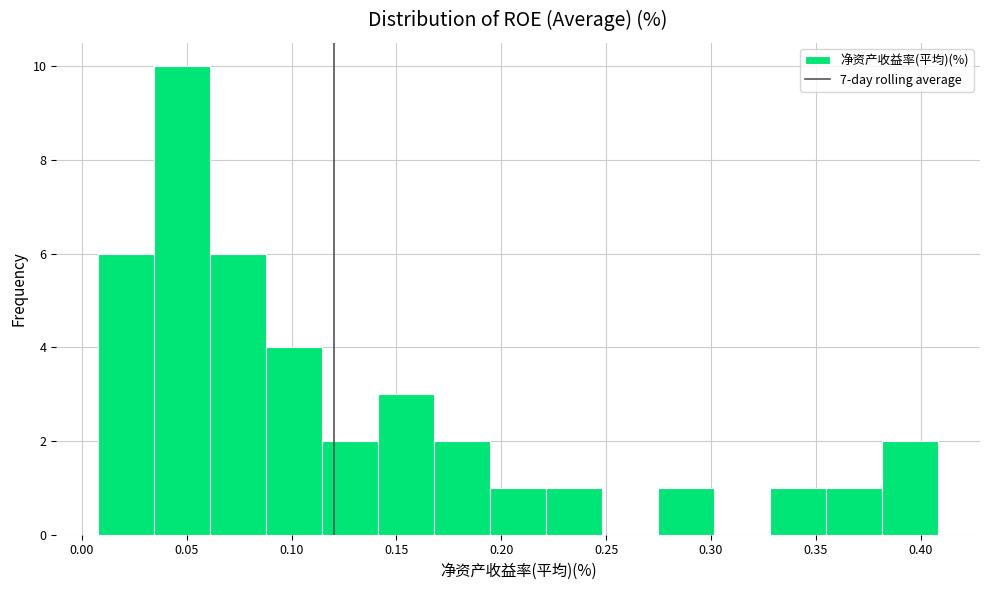

Over which range of the x-axis is the bar tallest?

0.035 to 0.060